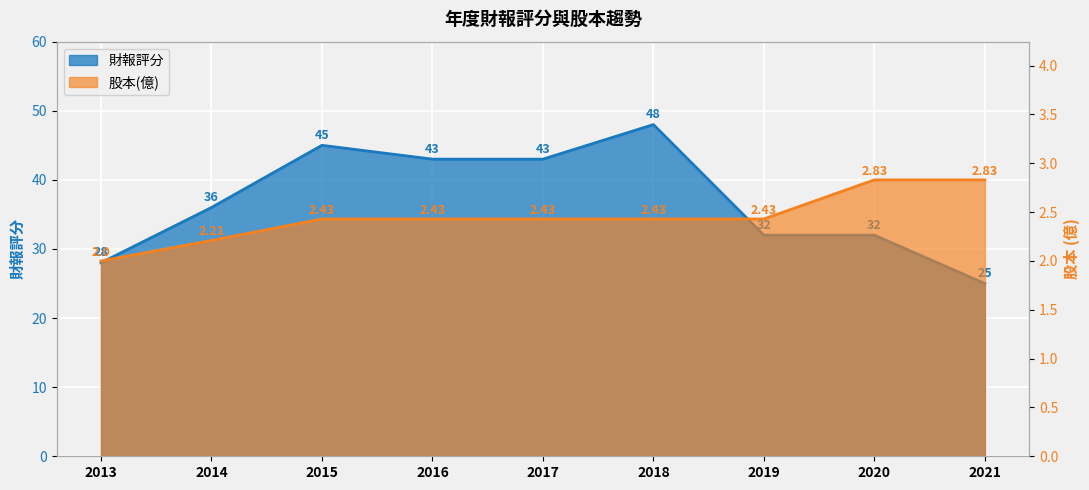

Reading right to left, list all the values displayed in this chart.

財報評分: 2021=25.0	2020=32.0	2019=32.0	2018=48.0	2017=43.0	2016=43.0	2015=45.0	2014=36.0	2013=28.0
股本(億): 2021=2.8	2020=2.8	2019=2.4	2018=2.4	2017=2.4	2016=2.4	2015=2.4	2014=2.2	2013=2.0